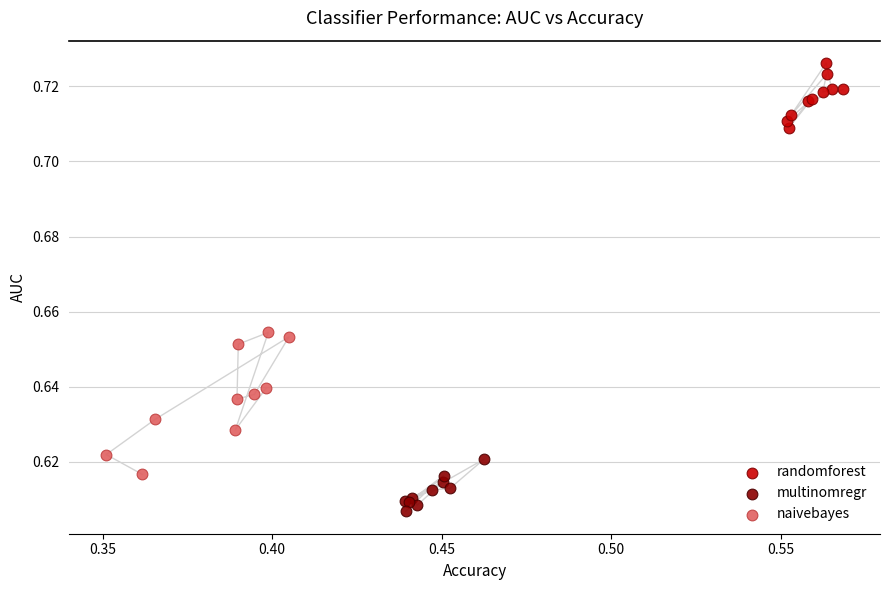

Which series contains the highest Y value?

randomforest